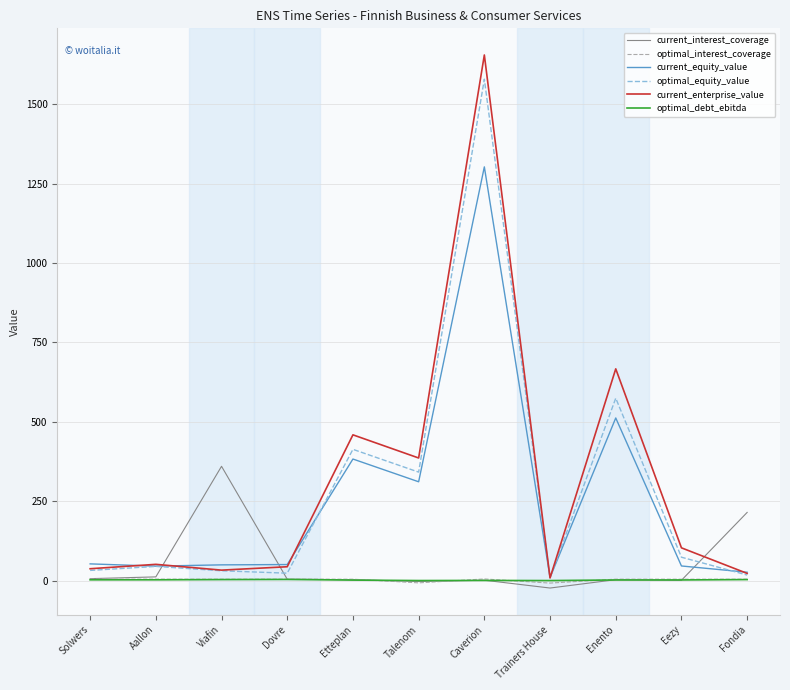

Is it true that current_interest_coverage equals 360.0 at Viafin?

True